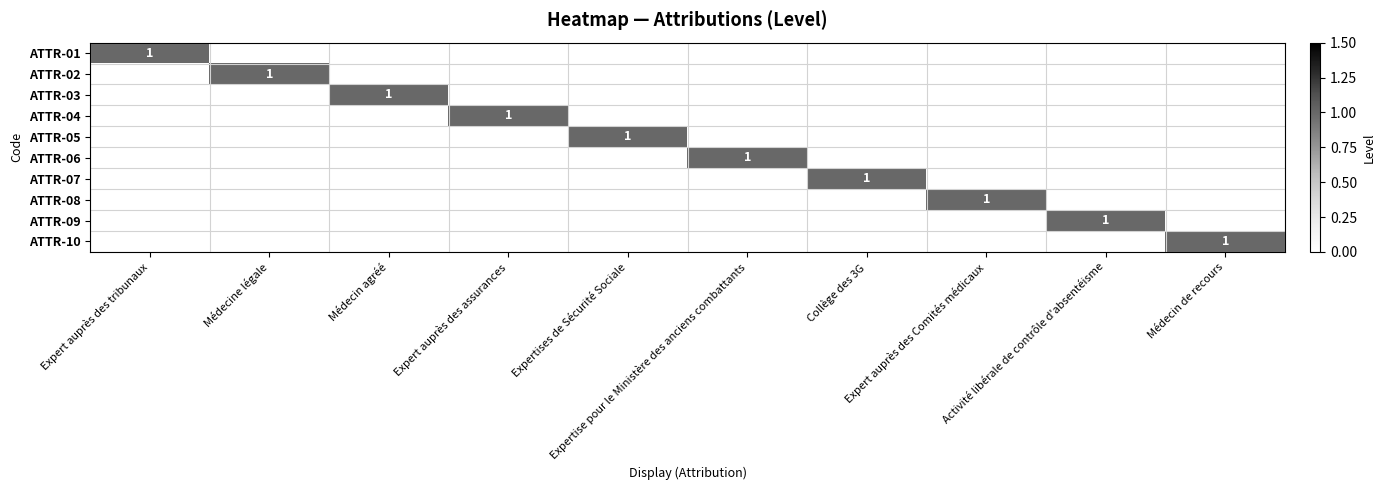

What is the total value across all series at Expertise pour le Ministère des anciens combattants?

1